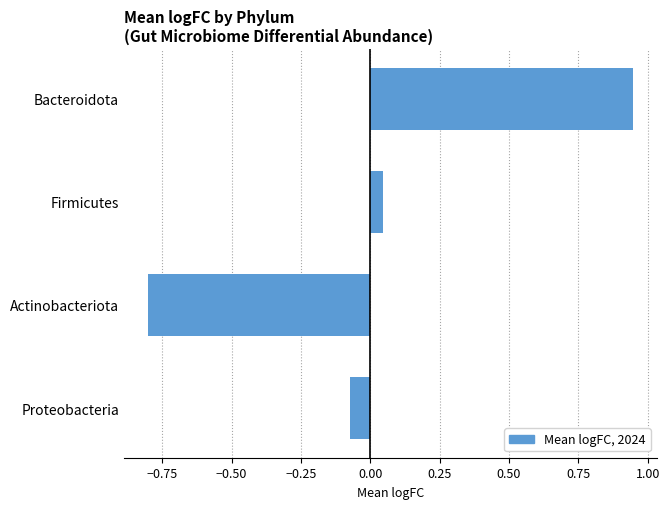

What is the change in value from Proteobacteria to Actinobacteriota?

-0.7